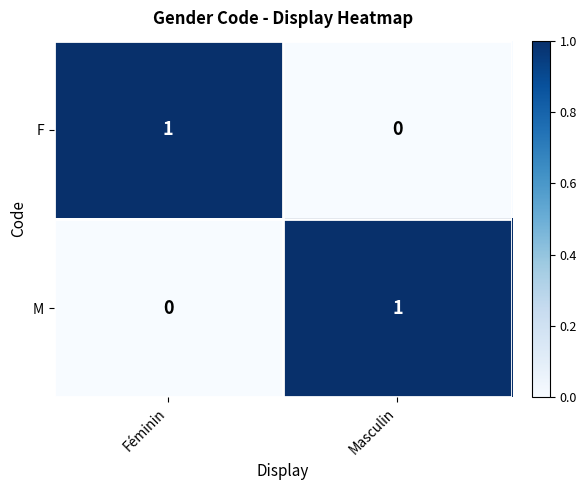

Is the value of M at Féminin greater than the value of F at Féminin?

No